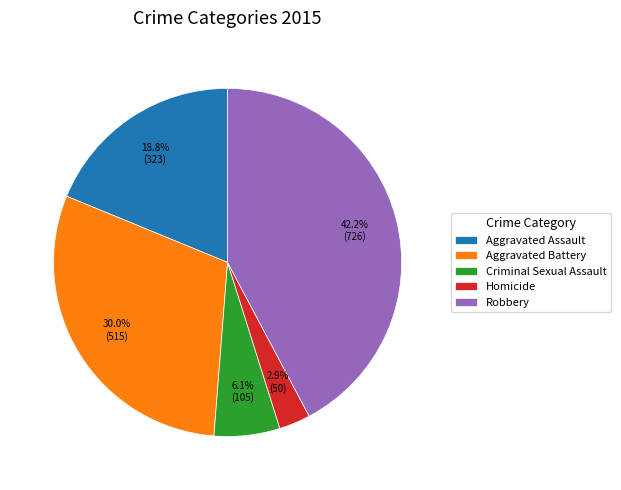

How many segments does this pie chart have?

5